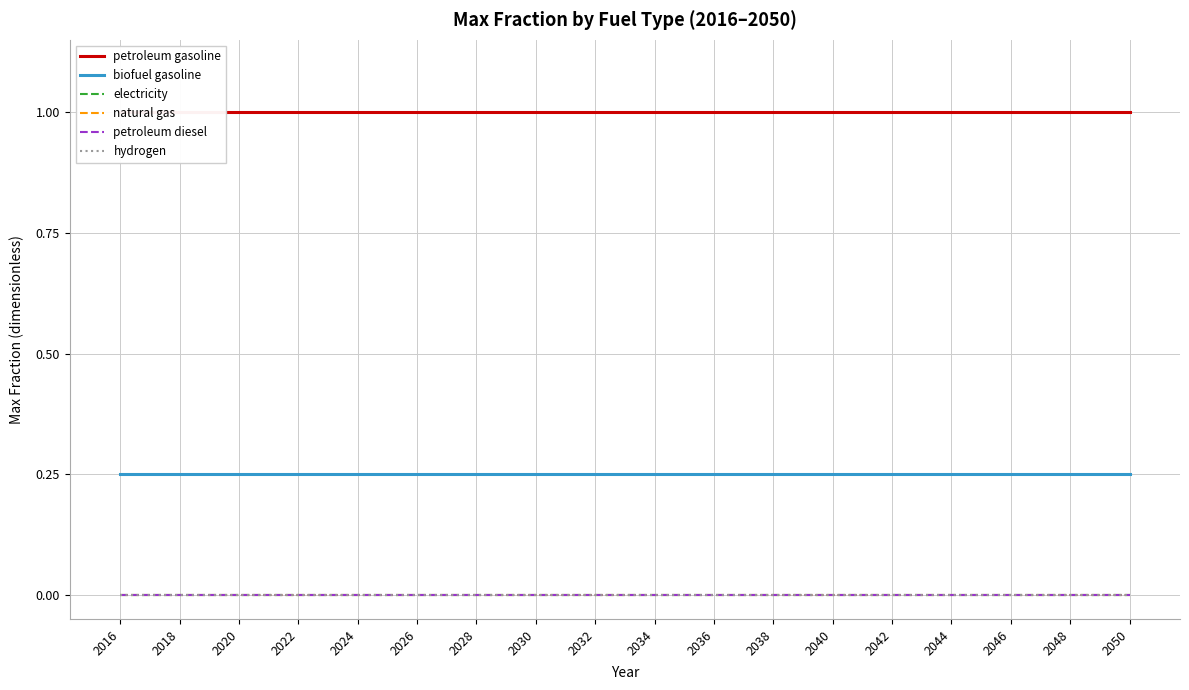

True or false: natural gas and petroleum diesel intersect in this chart.

False